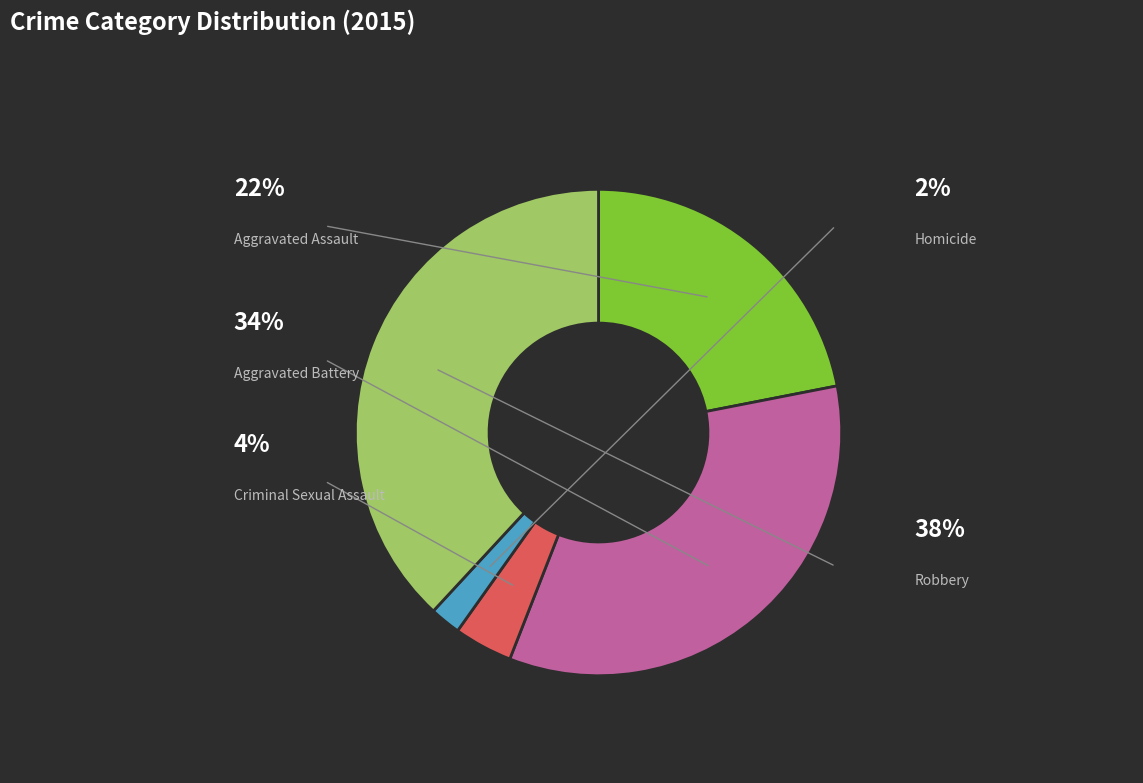

How many segments does this pie chart have?

5